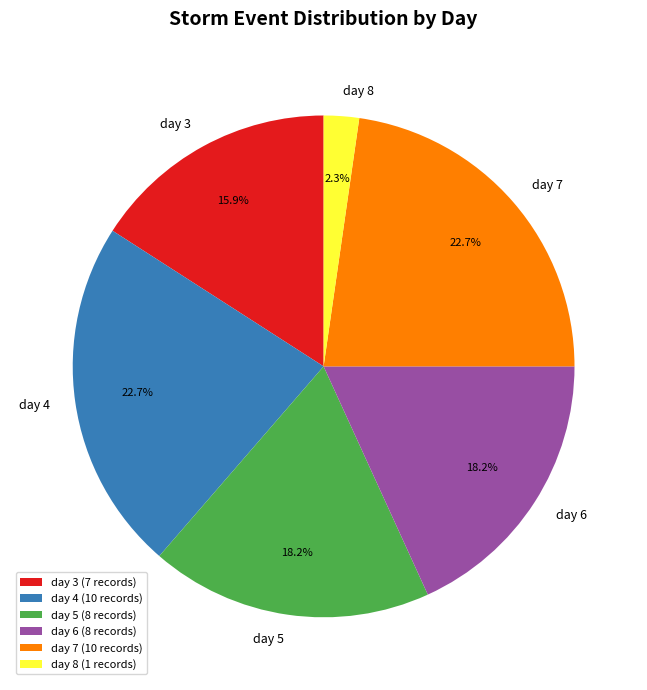

How many slices are in this pie chart?

6